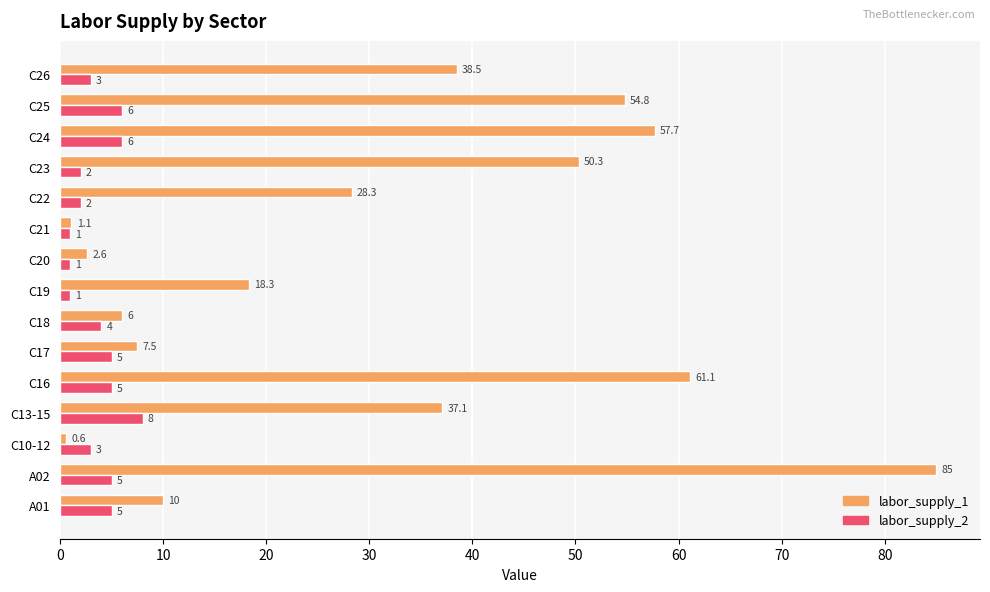

List the series in order of their peak value, highest first.

labor_supply_1, labor_supply_2